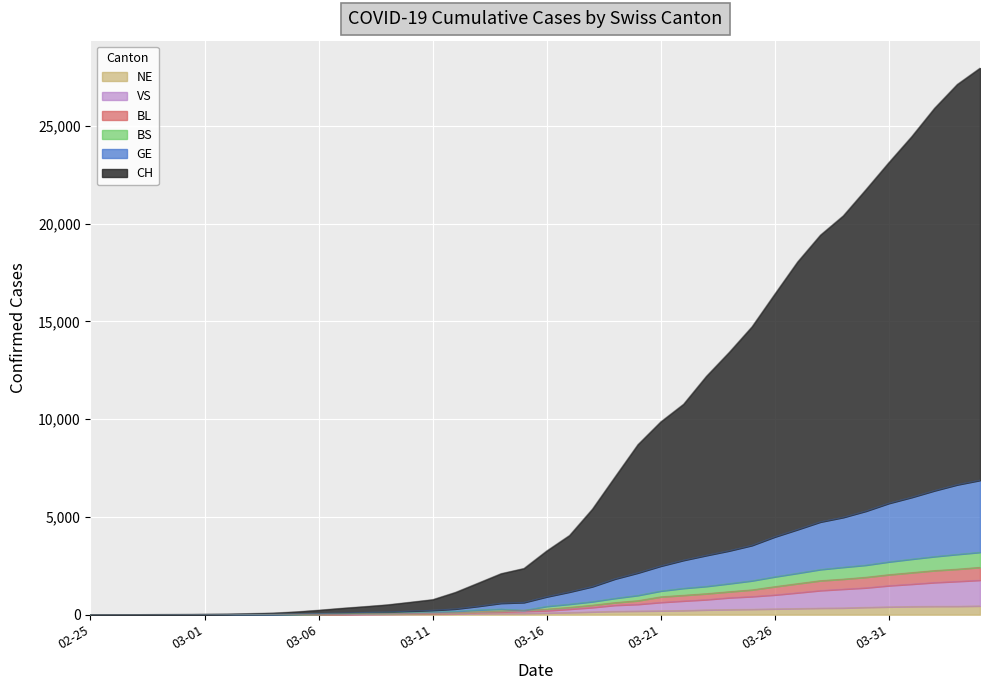

True or false: CH and VS cross at least once.

False